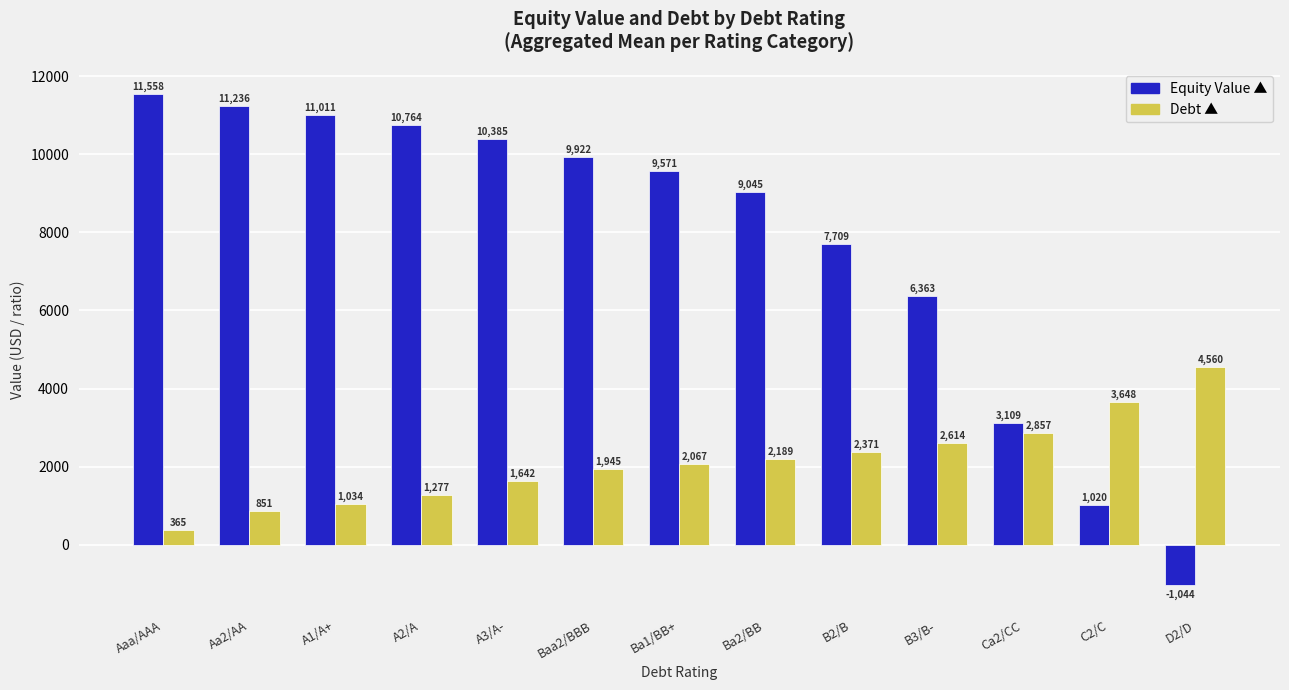

What is the greatest value displayed?

11557.6